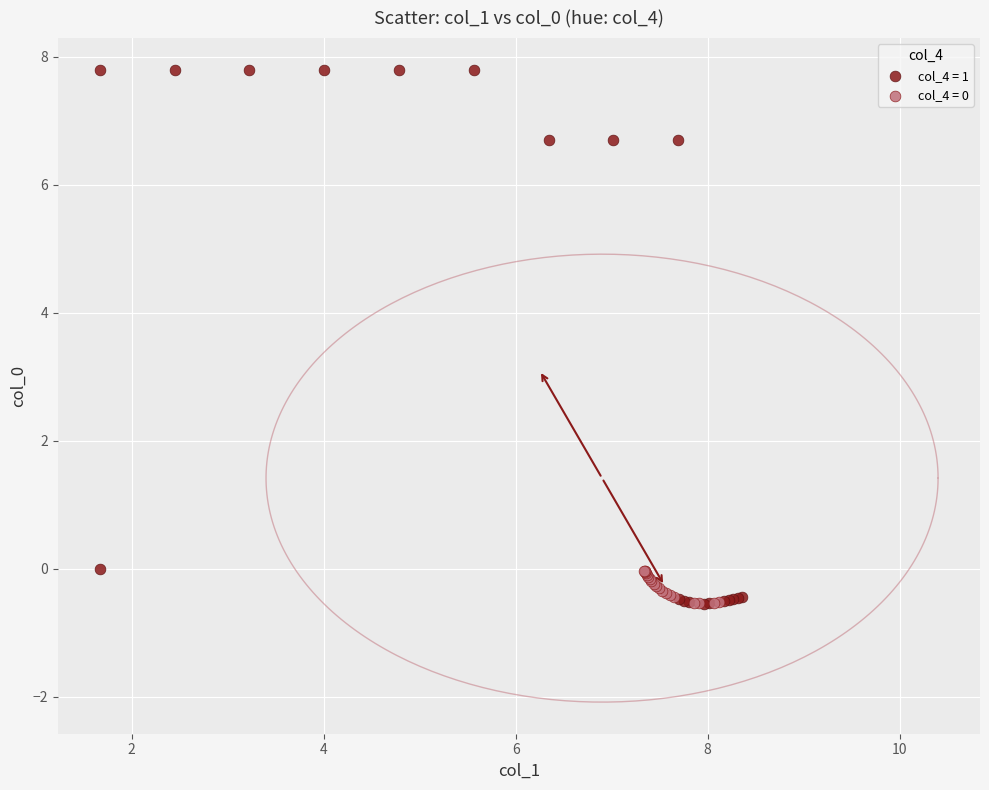

Which series reaches the maximum Y coordinate?

col_4 = 1